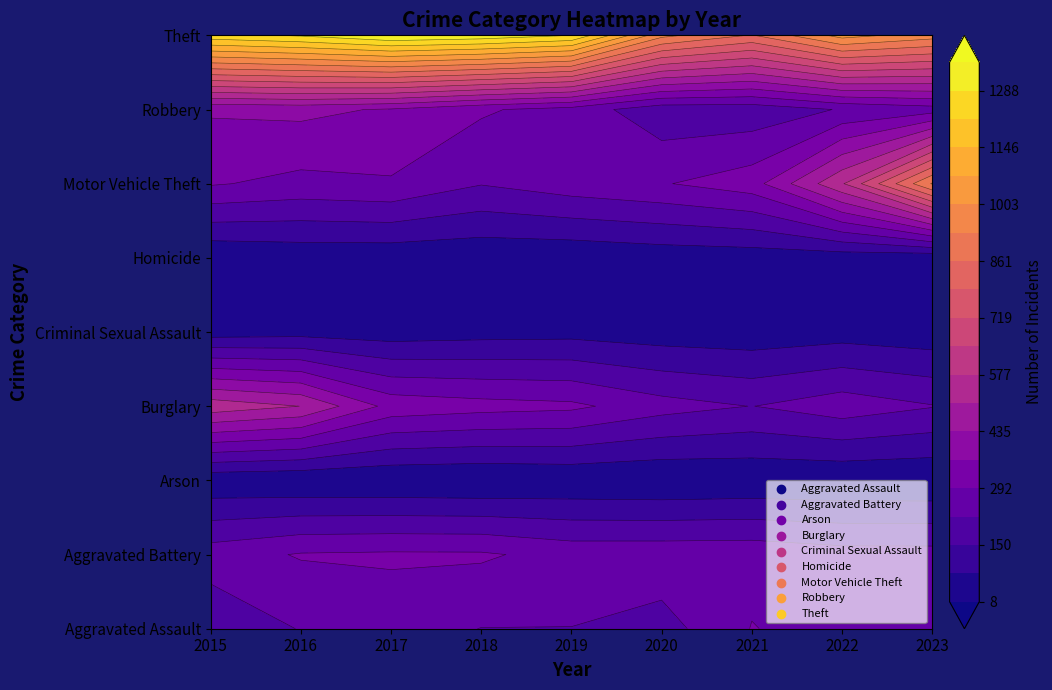

Which label corresponds to the largest value in the chart?

2017